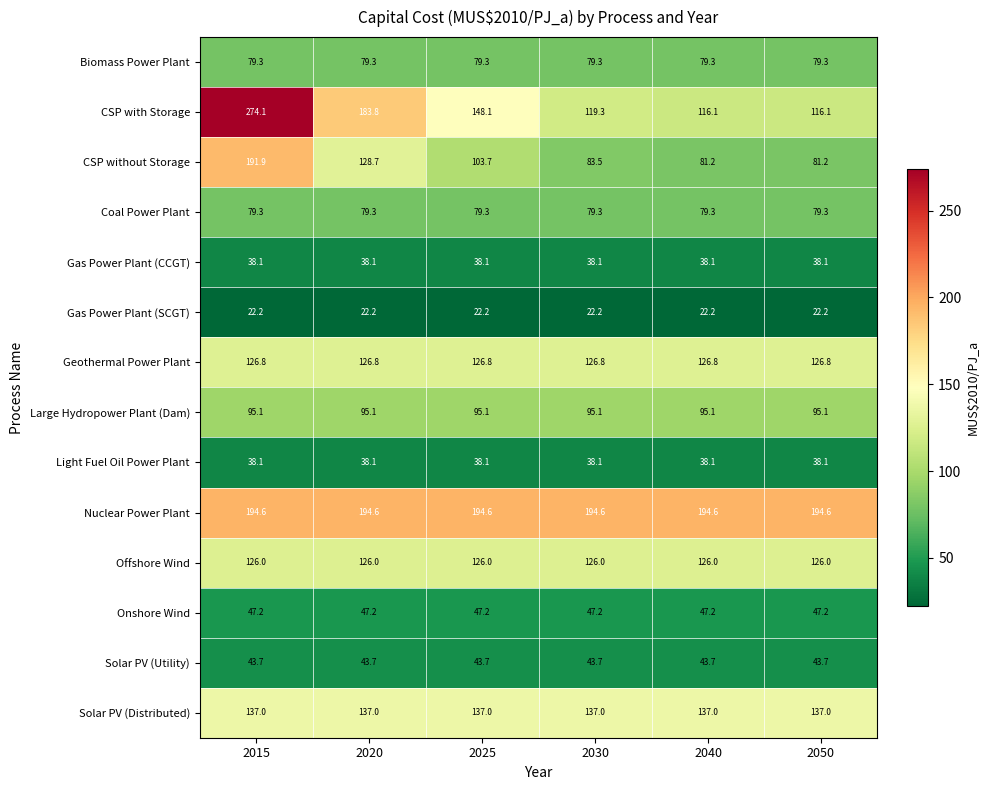

What is the minimum value for Nuclear Power Plant?

194.6